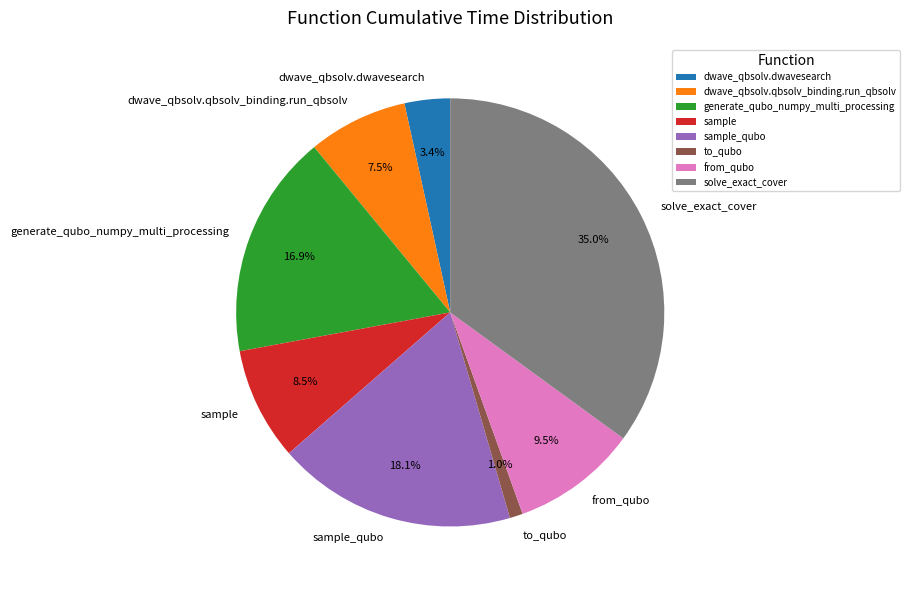

How many segments does this pie chart have?

8